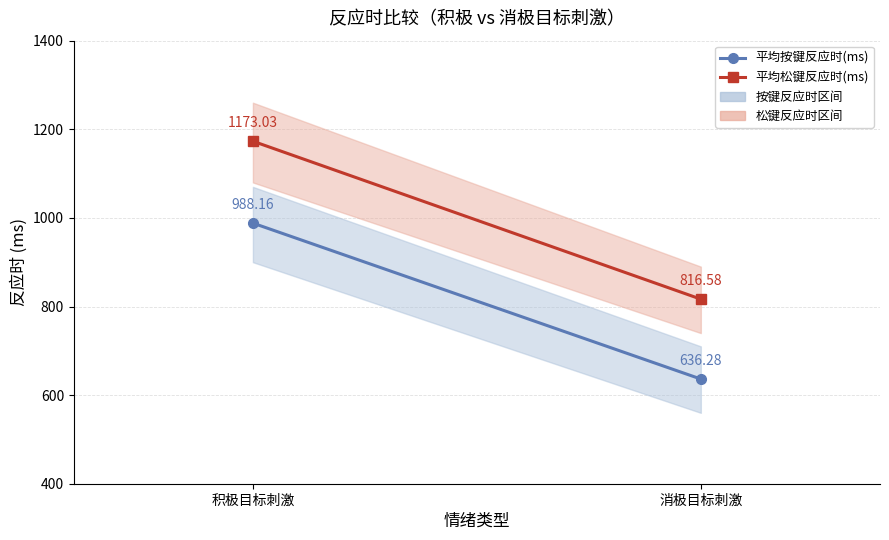

Rank the series by their average value, from lowest to highest.

平均按键反应时(ms), 平均松键反应时(ms)